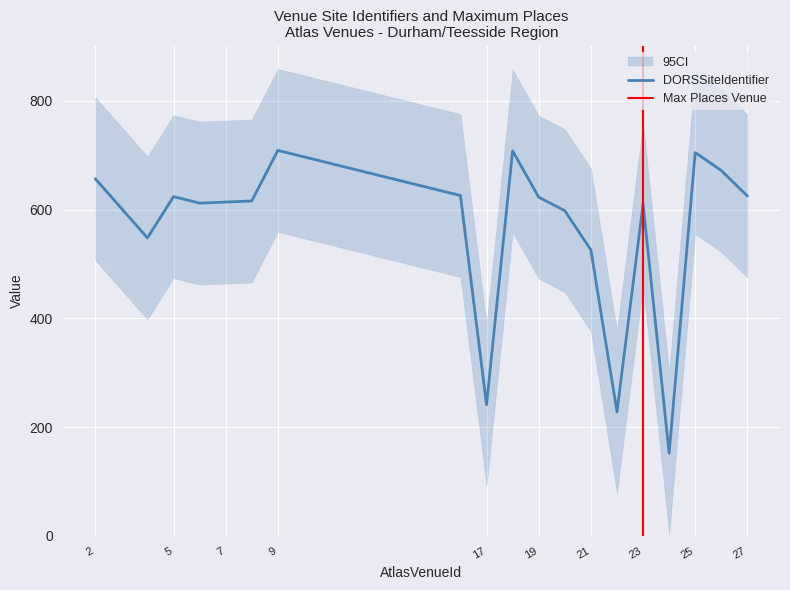

What is the difference between the DORSSiteIdentifier values at 8 and 27?

9